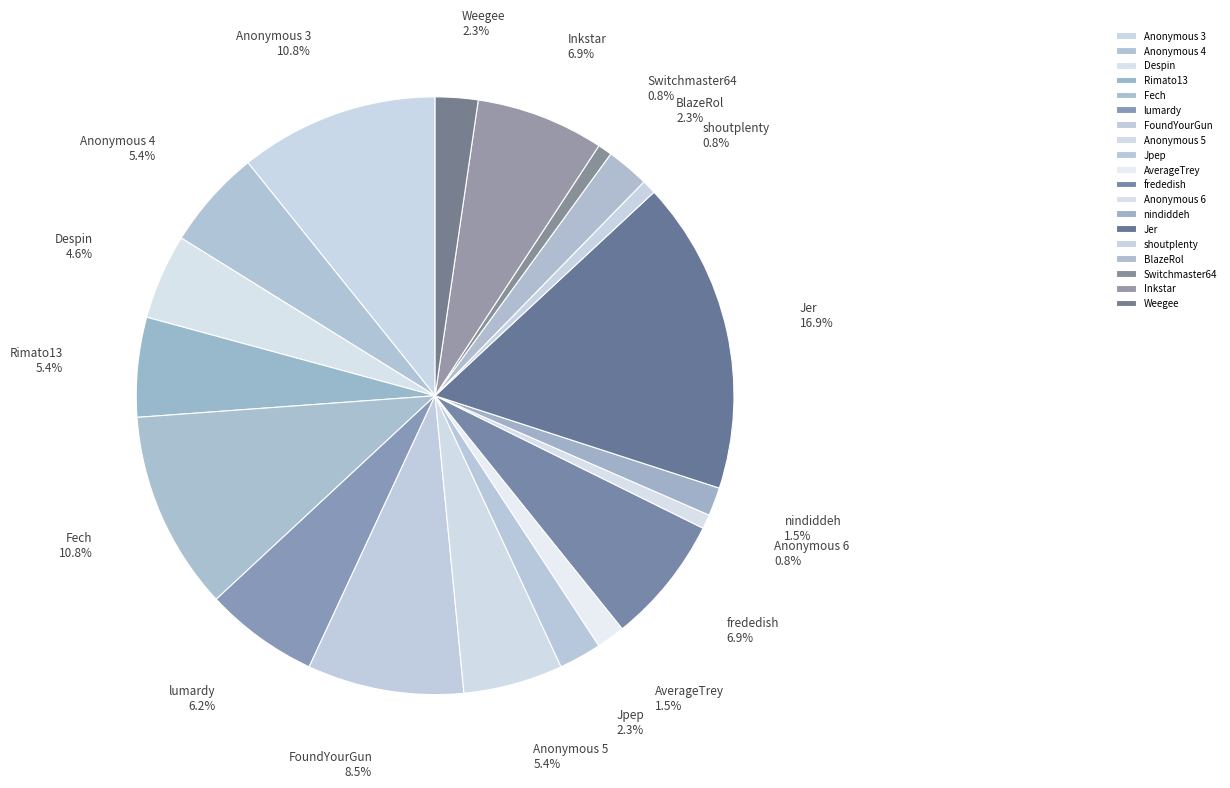

How many slices are in this pie chart?

19